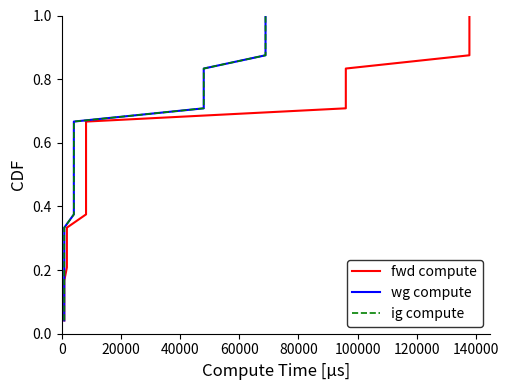

Which series has the largest total across all categories?

fwd compute